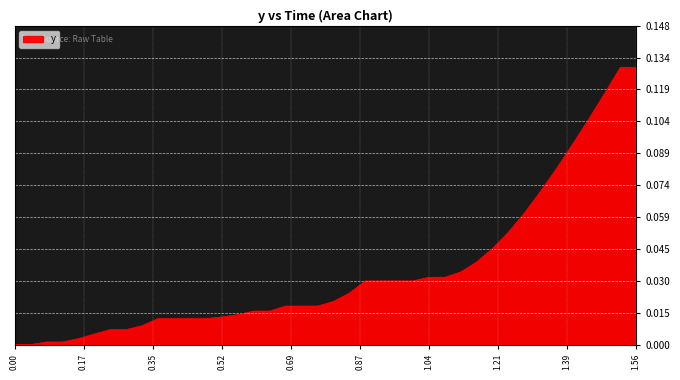

Is this an area chart (filled region under the line)?

Yes